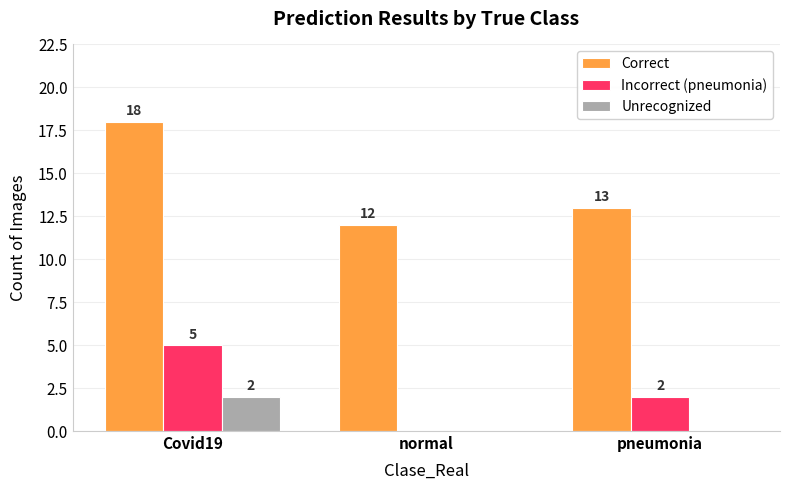

What value does the Correct series have at Covid19?

18